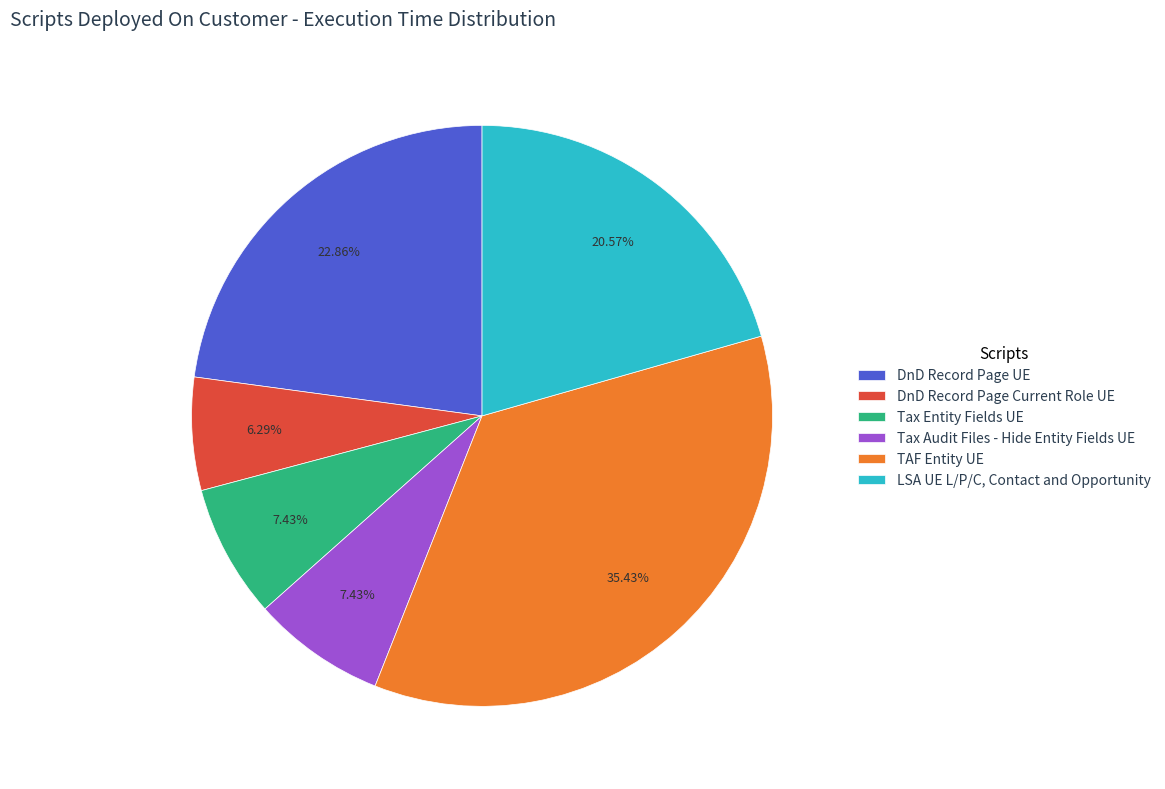

Is it true that DnD Record Page UE is 13% of the pie?

False